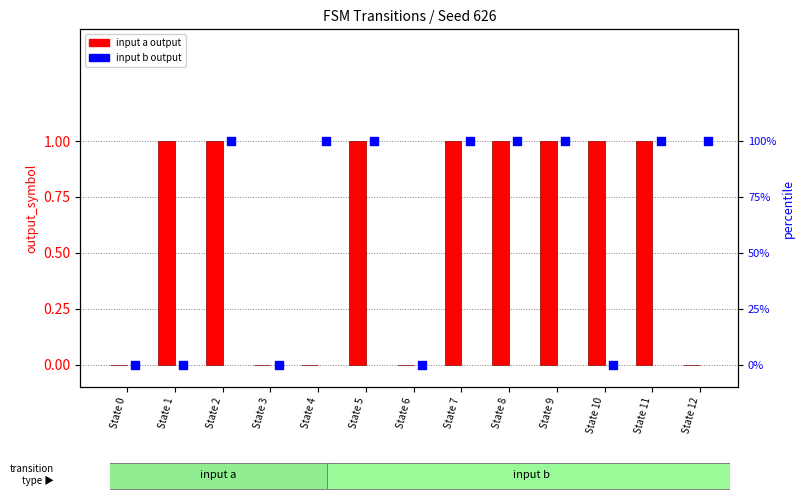

Which series has the largest total across all categories?

input a output